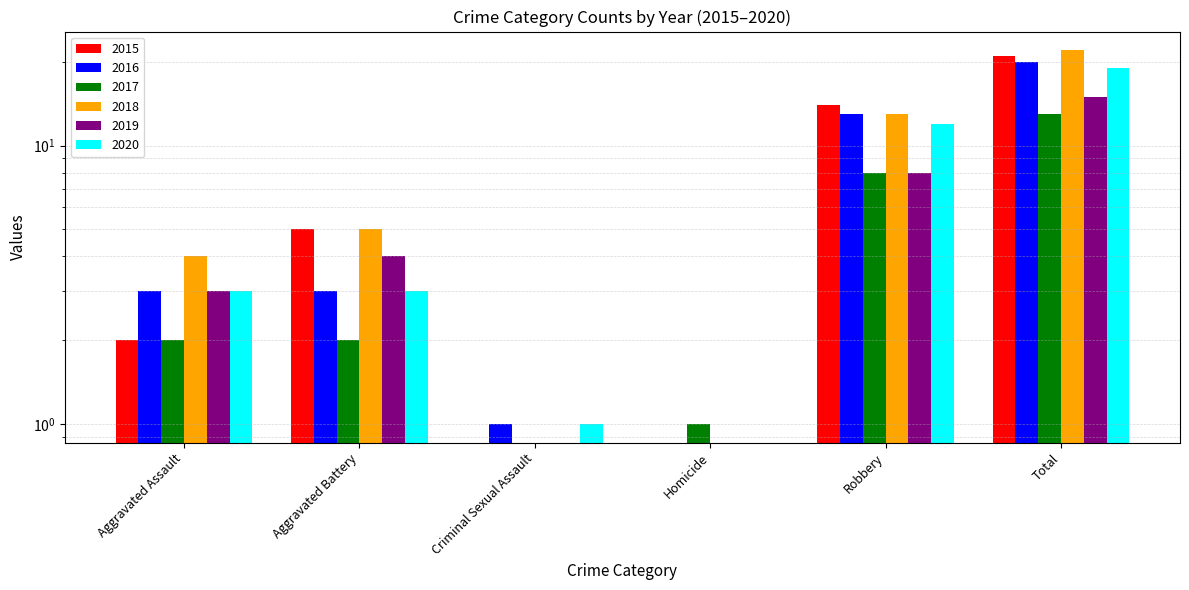

At how many categories does at least one series exceed 21?

1